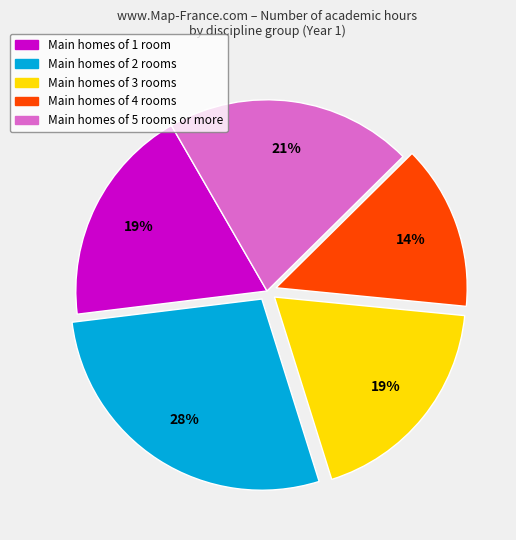

To the nearest percent, what is the average slice percentage?

20%